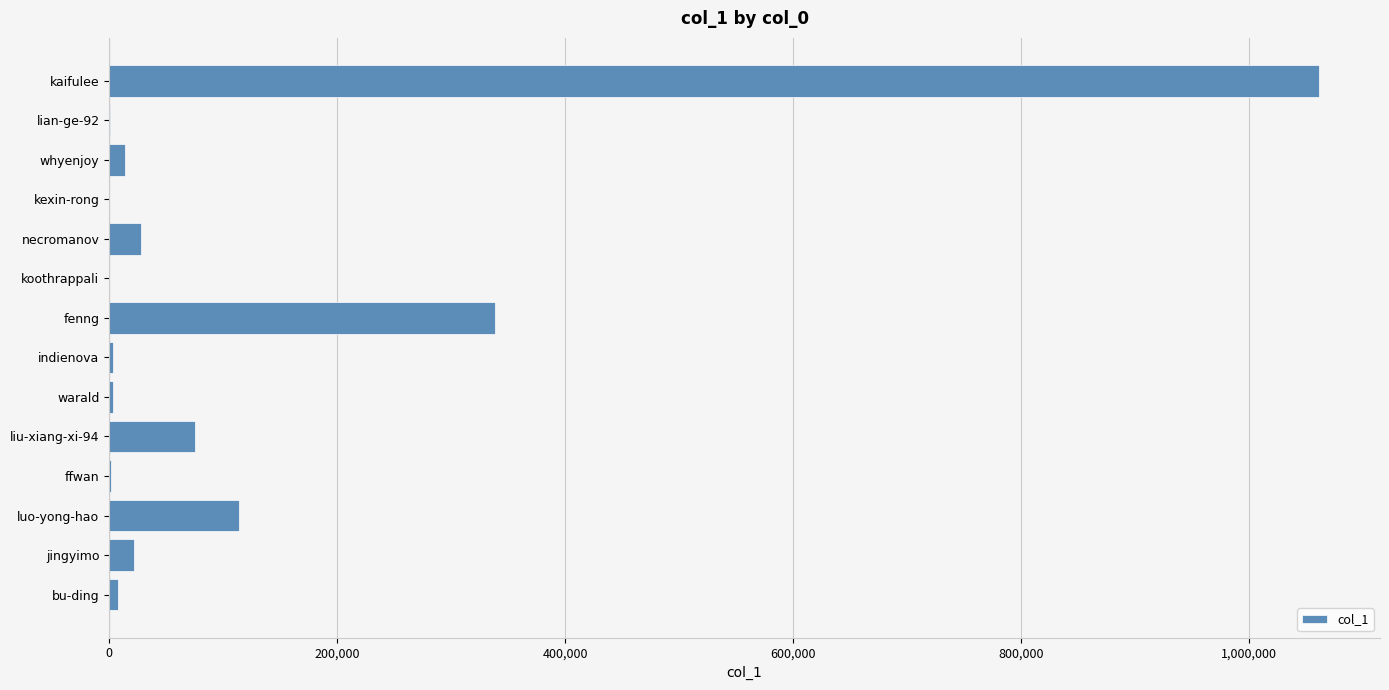

Is it true that the value at fenng is 338197?

True